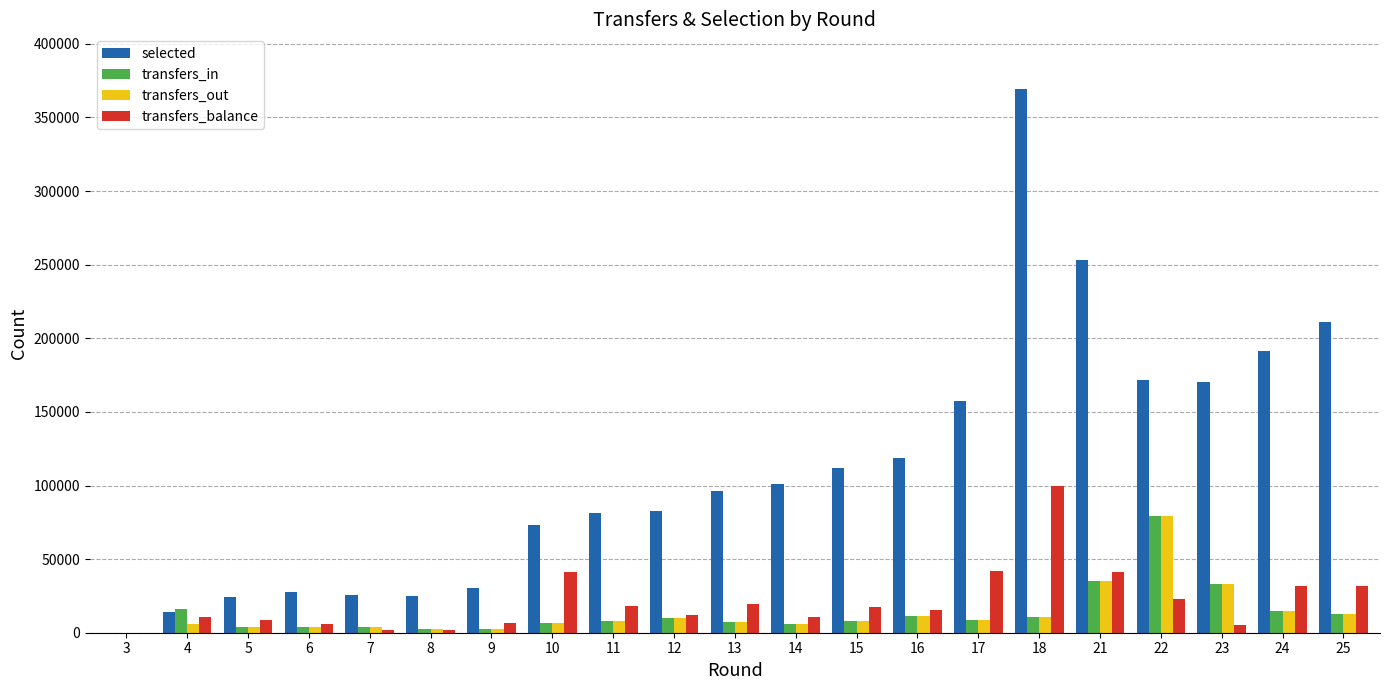

What is the difference between the selected values at 10 and 25?

138254